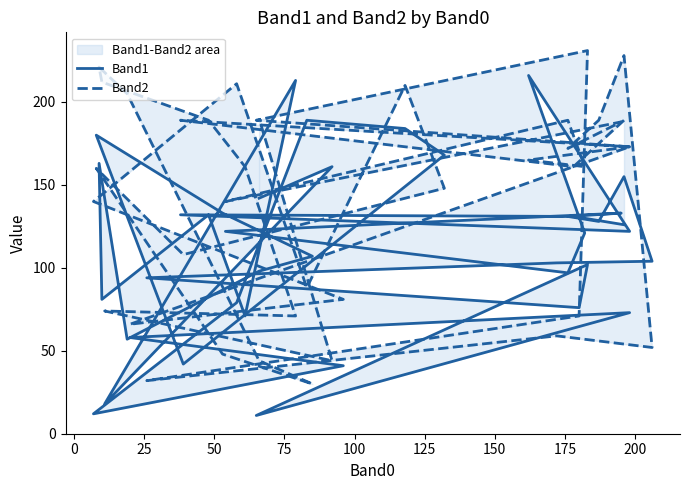

Rank the series by their average value, from lowest to highest.

Band1, Band2